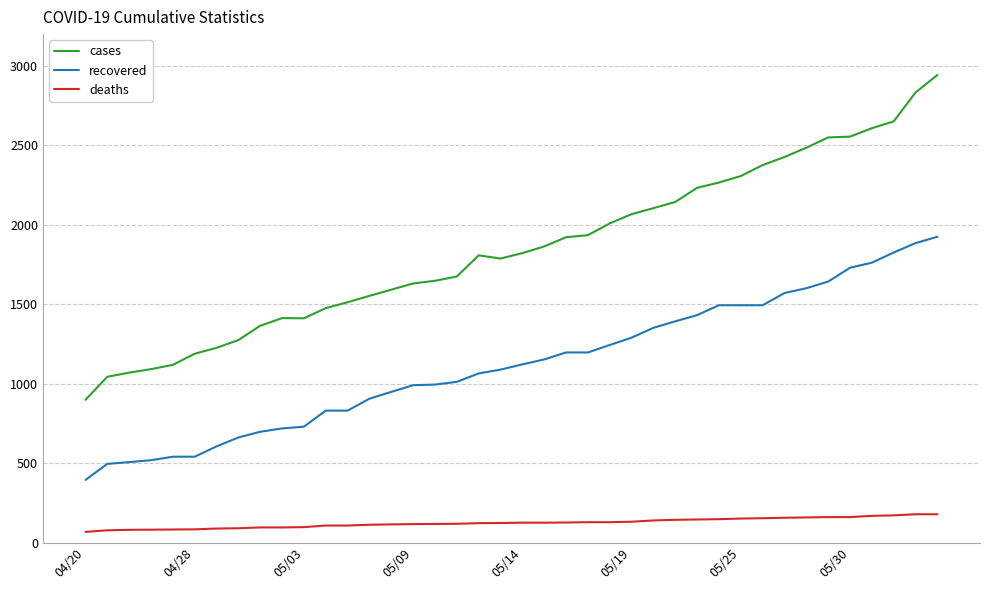

What is the smallest value displayed?

68